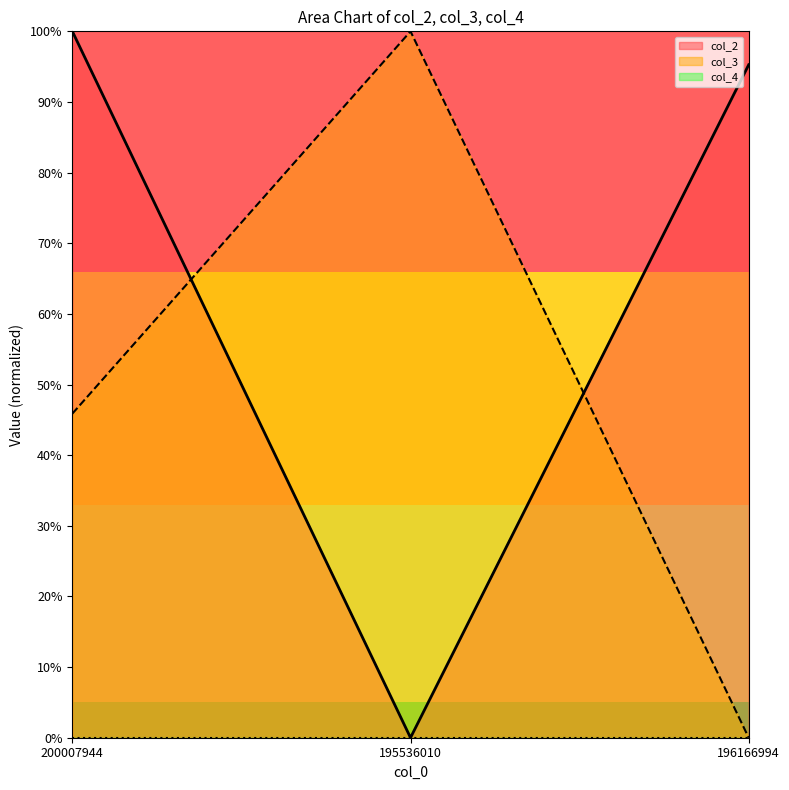

Which series has the largest total across all categories?

col_2